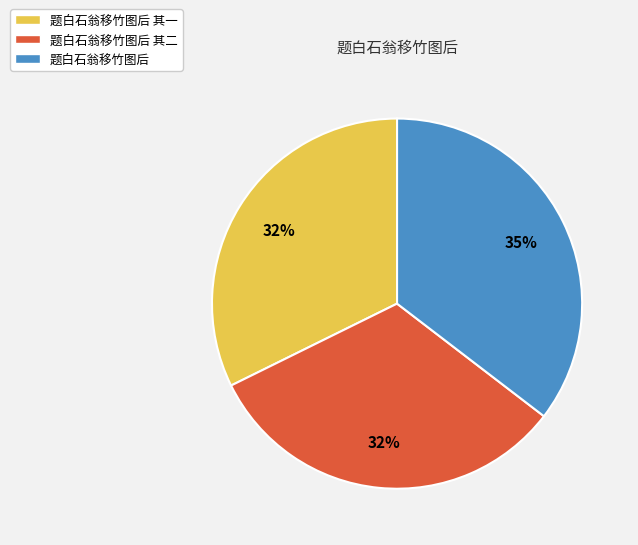

Between 题白石翁移竹图后 其一 and 题白石翁移竹图后, which is larger?

题白石翁移竹图后